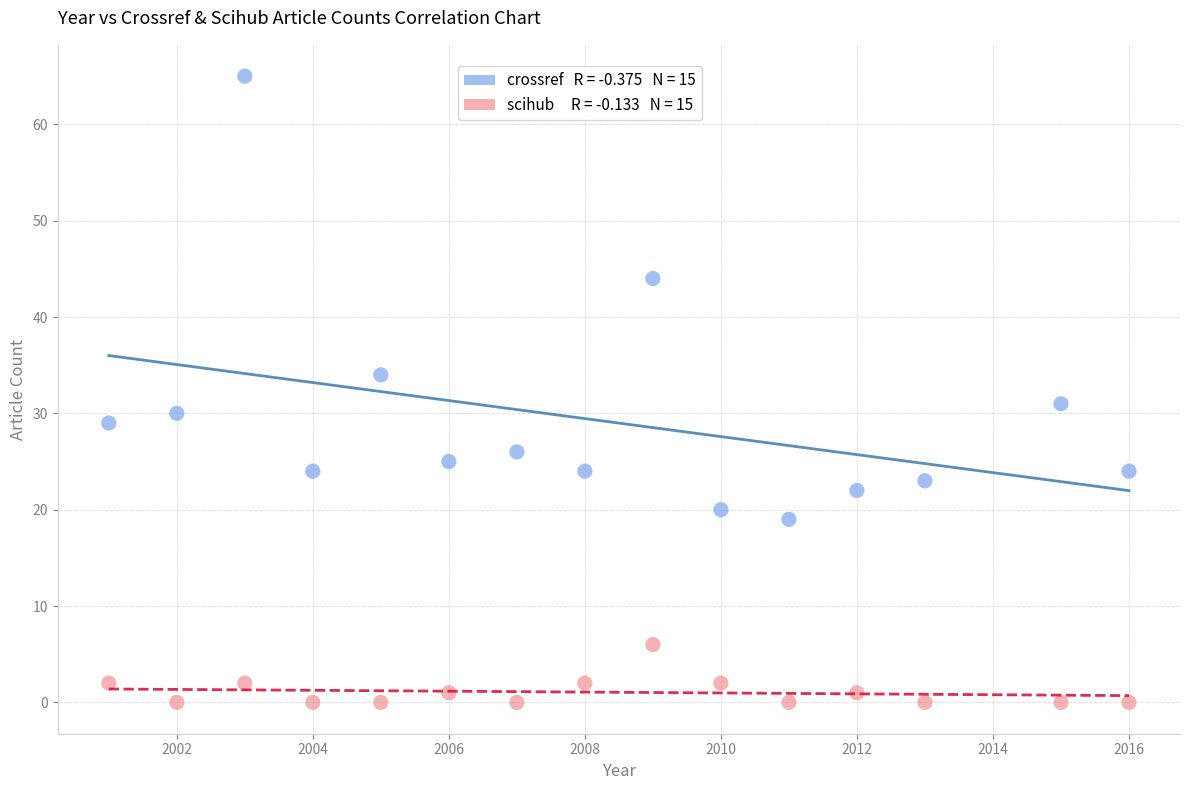

Across all series, what Y value is closest to 32?

31